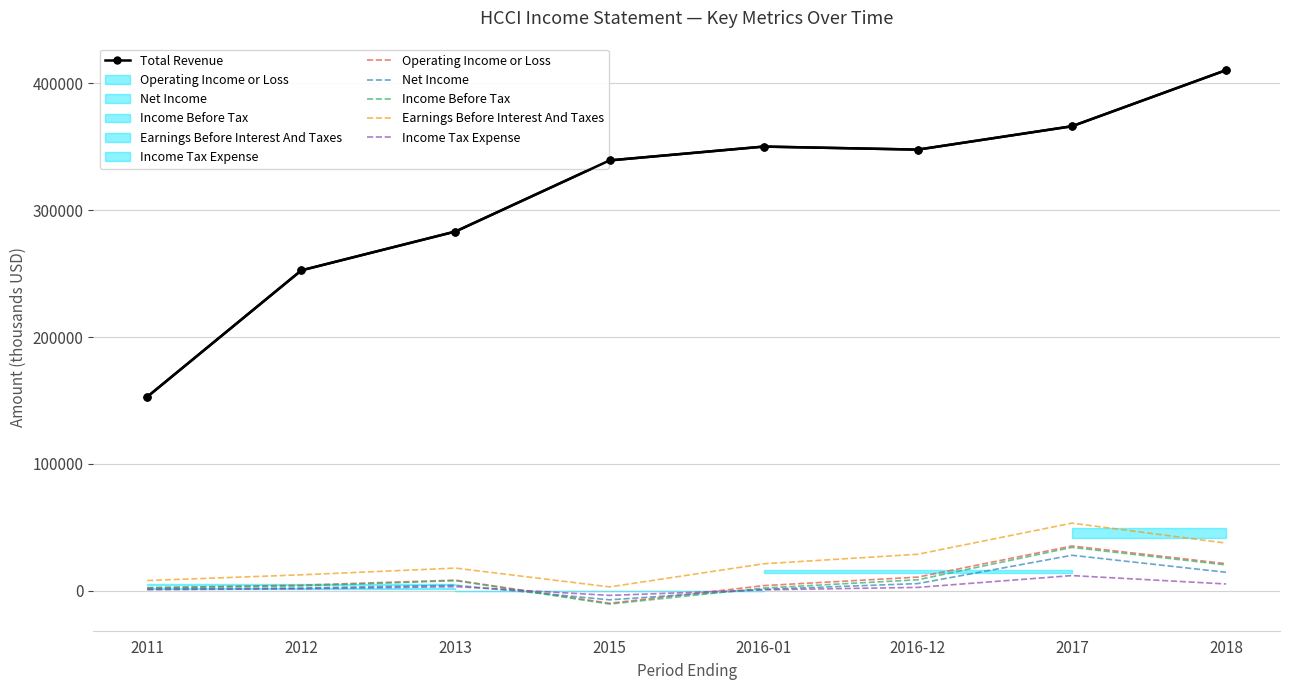

What are all the series names shown in the legend?

Total Revenue, Operating Income or Loss, Net Income, Income Before Tax, Earnings Before Interest And Taxes, Income Tax Expense